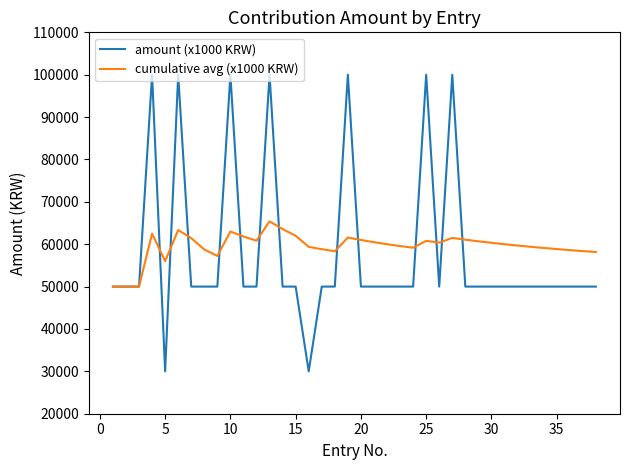

What is the difference between the maximum and second lowest values in the amount (x1000 KRW) series?

70000